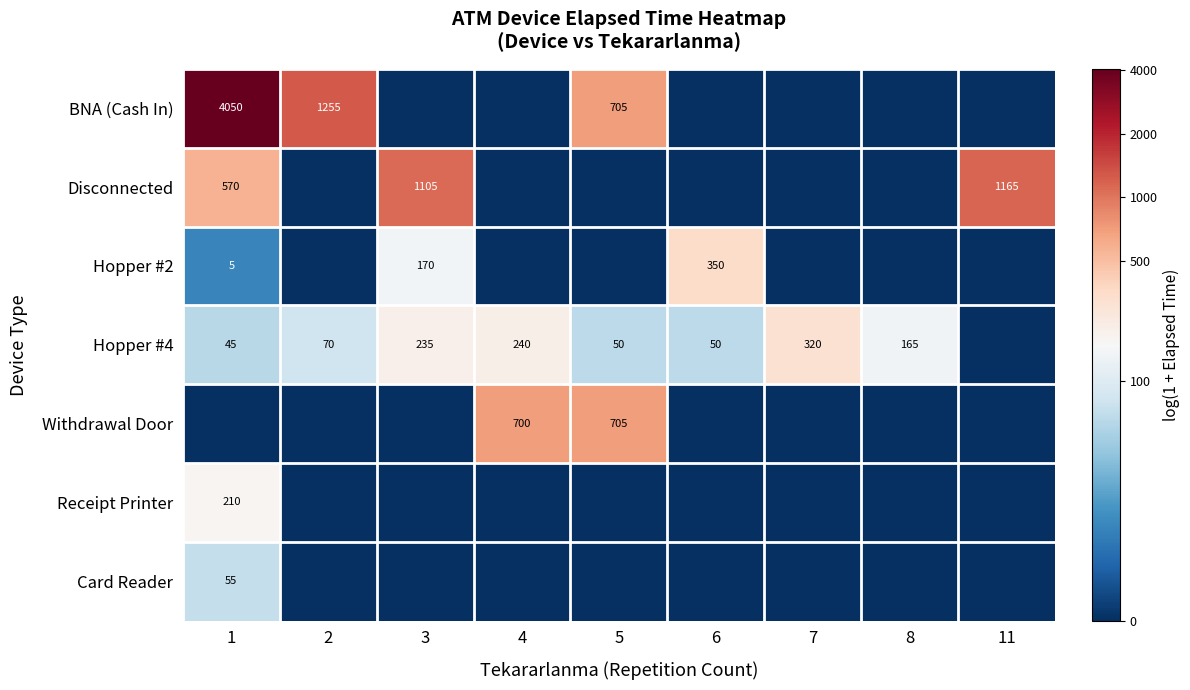

Which has a higher value, 1 or 3?

1